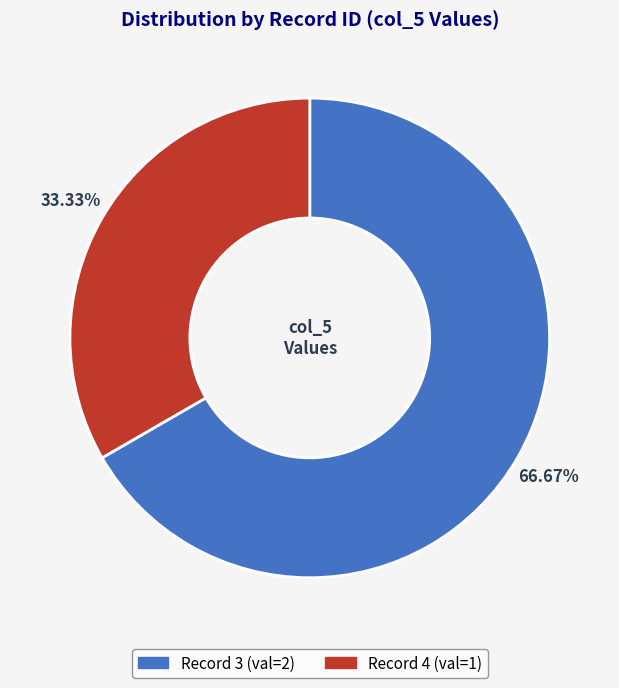

Is there a majority slice in this chart?

Yes